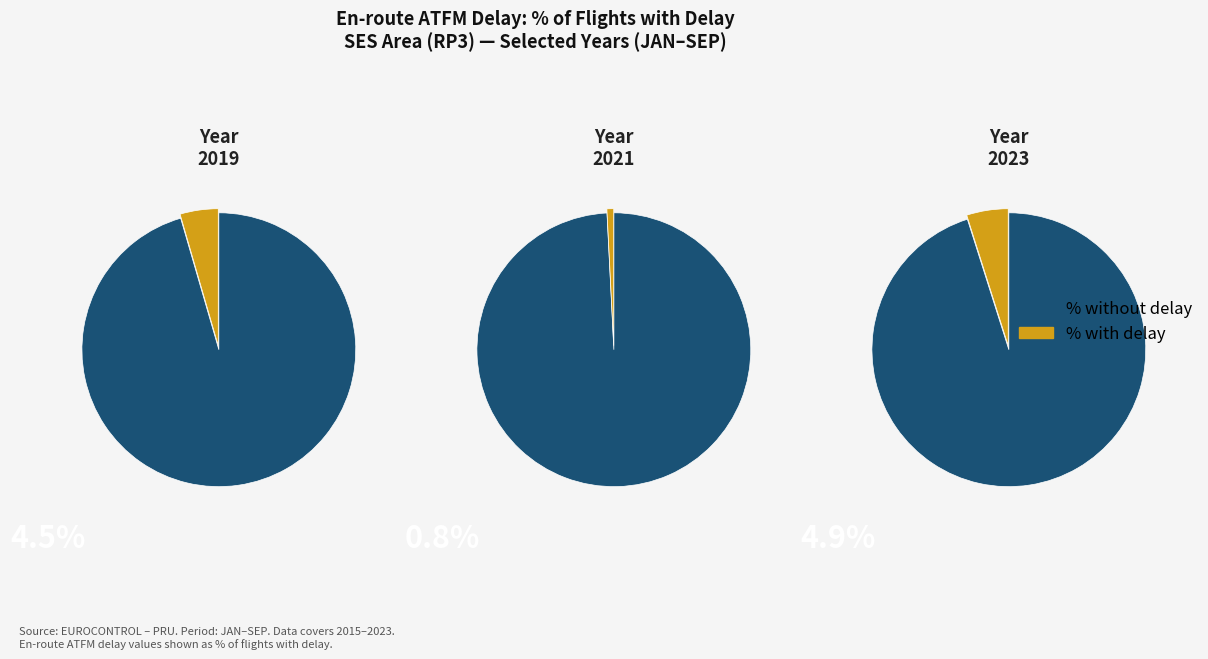

What is the change in value from 2018 to 2021?

-1.8